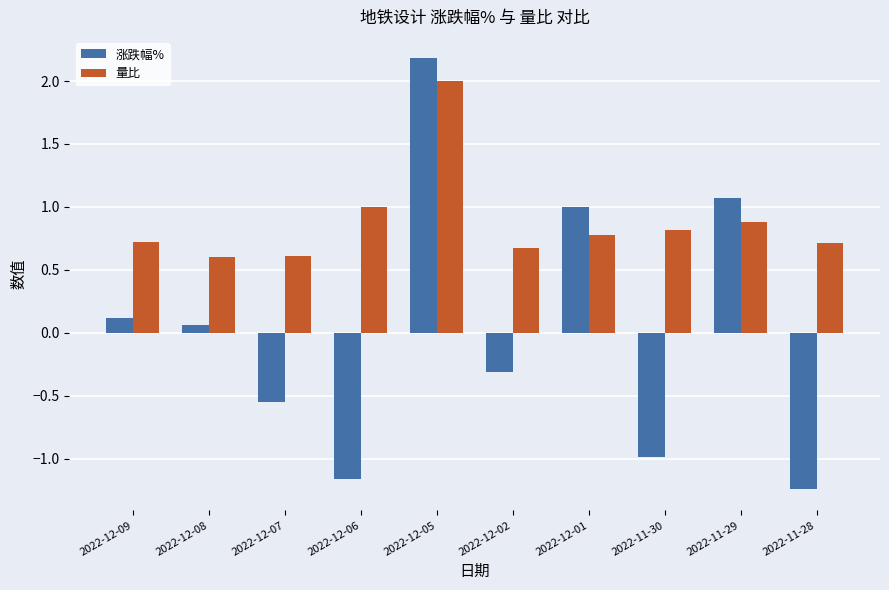

Rank the series by their average value, from lowest to highest.

涨跌幅%, 量比